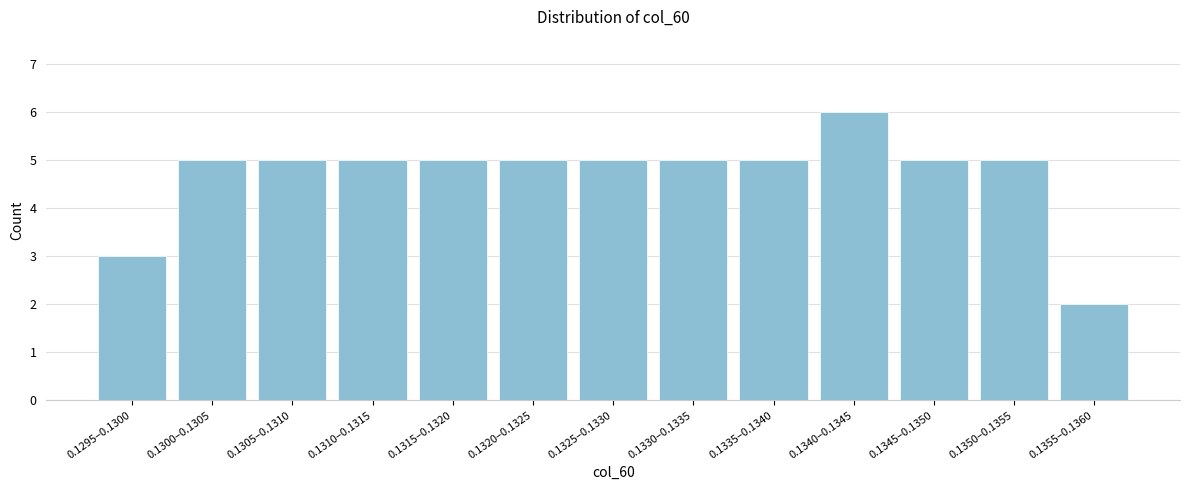

Reading right to left, what are all the values shown in this chart?

0.1355–0.1360=2	0.1350–0.1355=5	0.1345–0.1350=5	0.1340–0.1345=6	0.1335–0.1340=5	0.1330–0.1335=5	0.1325–0.1330=5	0.1320–0.1325=5	0.1315–0.1320=5	0.1310–0.1315=5	0.1305–0.1310=5	0.1300–0.1305=5	0.1295–0.1300=3